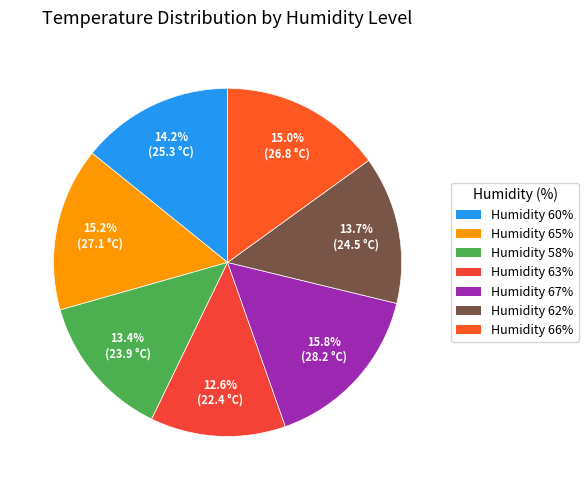

How many segments does this pie chart have?

7